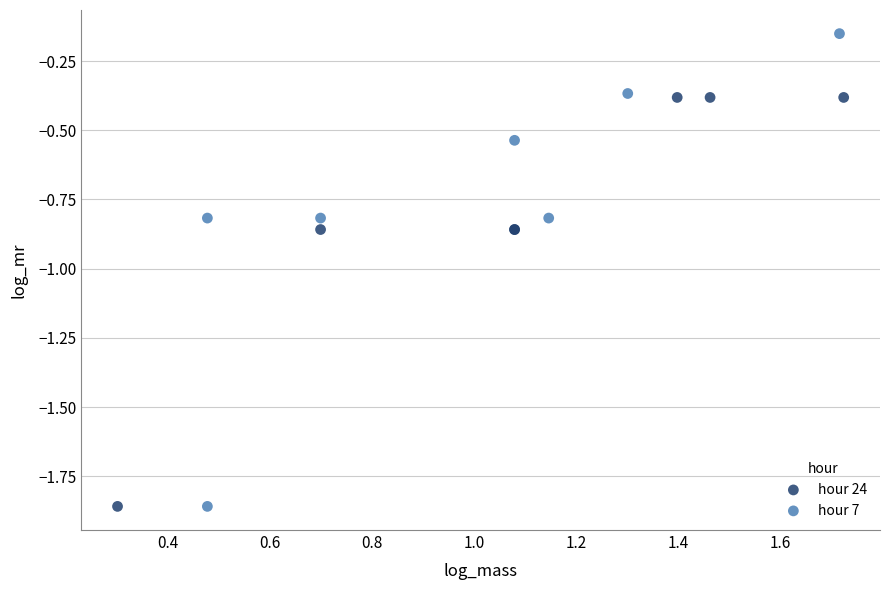

Which series contains the highest Y value?

hour 7